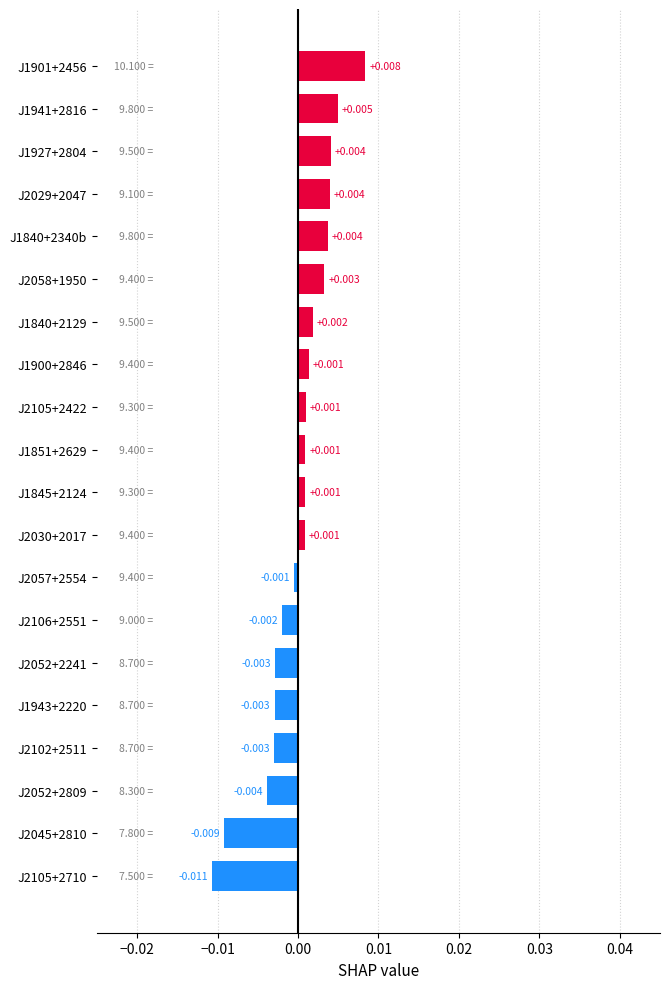

How many bars are there in total?

20